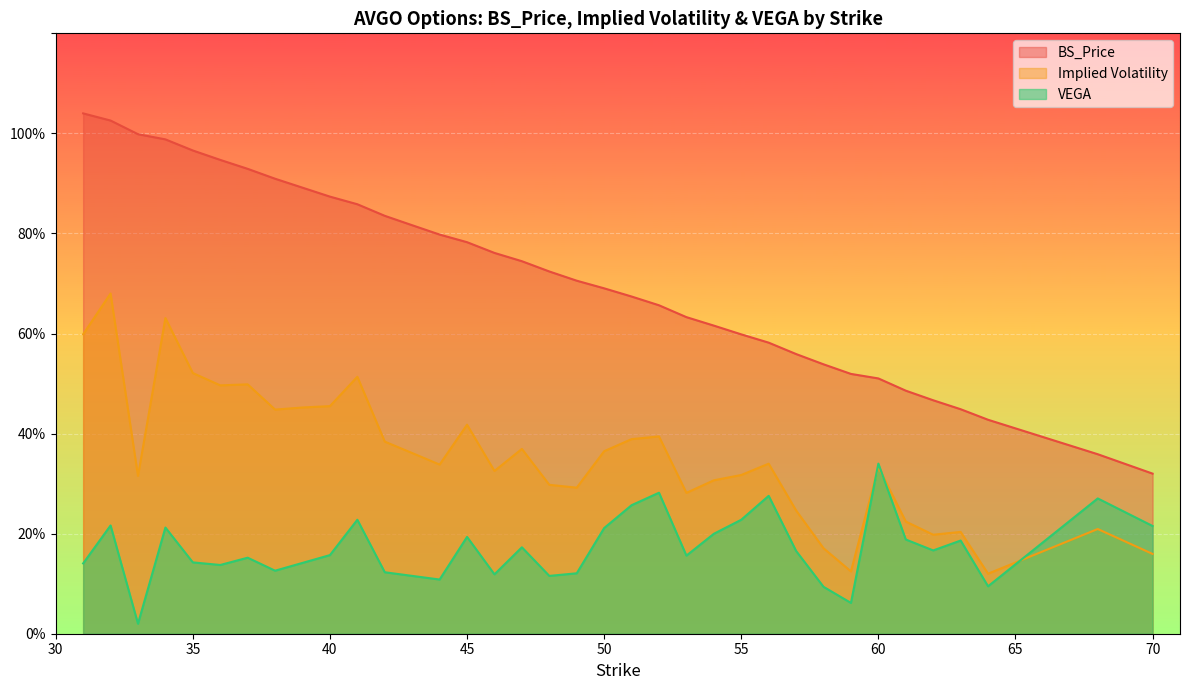

True or false: VEGA has a value of 51.4 at 53.

False